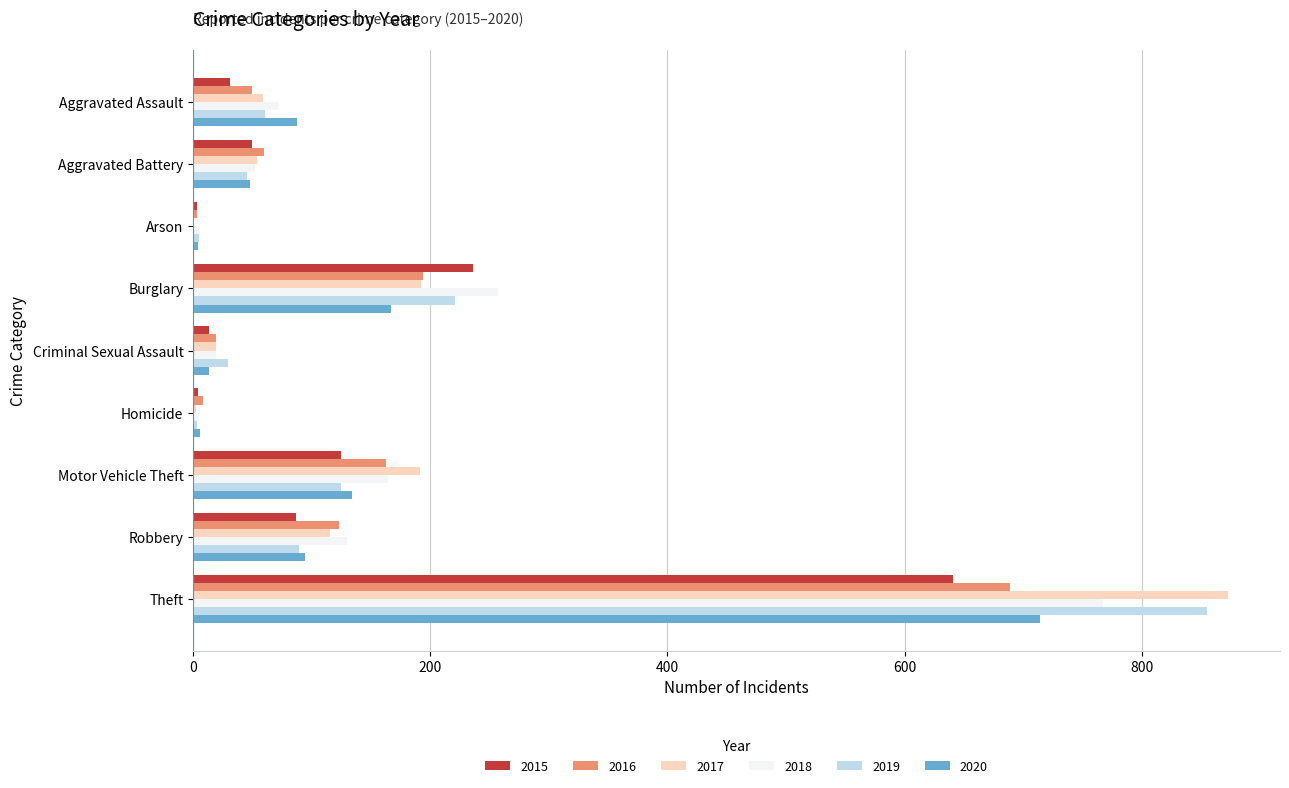

Is it true that 2017 equals 61 at Robbery?

False